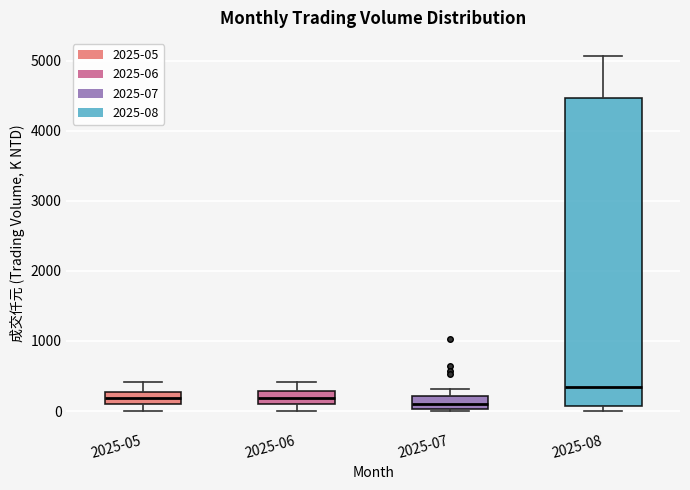

Reading left to right, read every box against the y-axis: the position of its median line, the range the box covers, and the ends of its whiskers. The values are not printed on the chart, so give them approximately, as read against the axis.

2025-05: median 200, box 100 to 300, whiskers 0 to 400
2025-06: median 200, box 100 to 300, whiskers 0 to 400
2025-07: median 100, box 0 to 200, whiskers 0 to 300
2025-08: median 300, box 100 to 4500, whiskers 0 to 5100